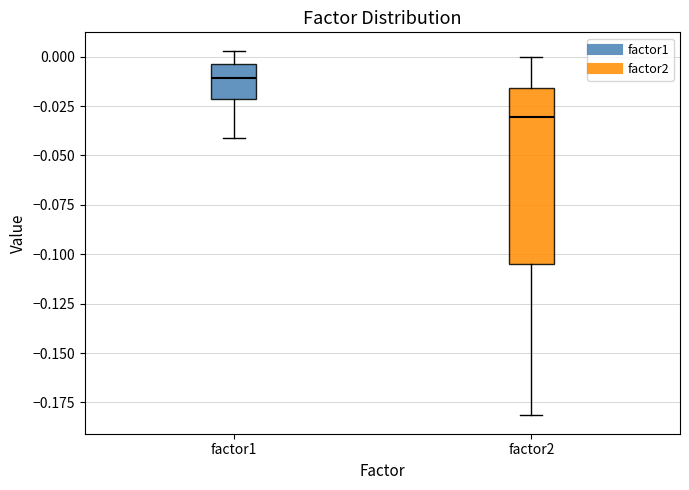

Reading left to right, read every box against the y-axis: the position of its median line, the range the box covers, and the ends of its whiskers. The values are not printed on the chart, so give them approximately, as read against the axis.

factor1: median -0.010, box -0.020 to -0.005, whiskers -0.040 to 0.005
factor2: median -0.030, box -0.105 to -0.015, whiskers -0.180 to 0.000